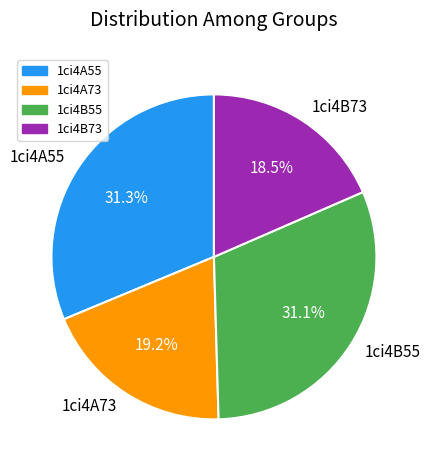

Approximately how many times larger is the value at 1ci4A55 compared to 1ci4B55?

1.0